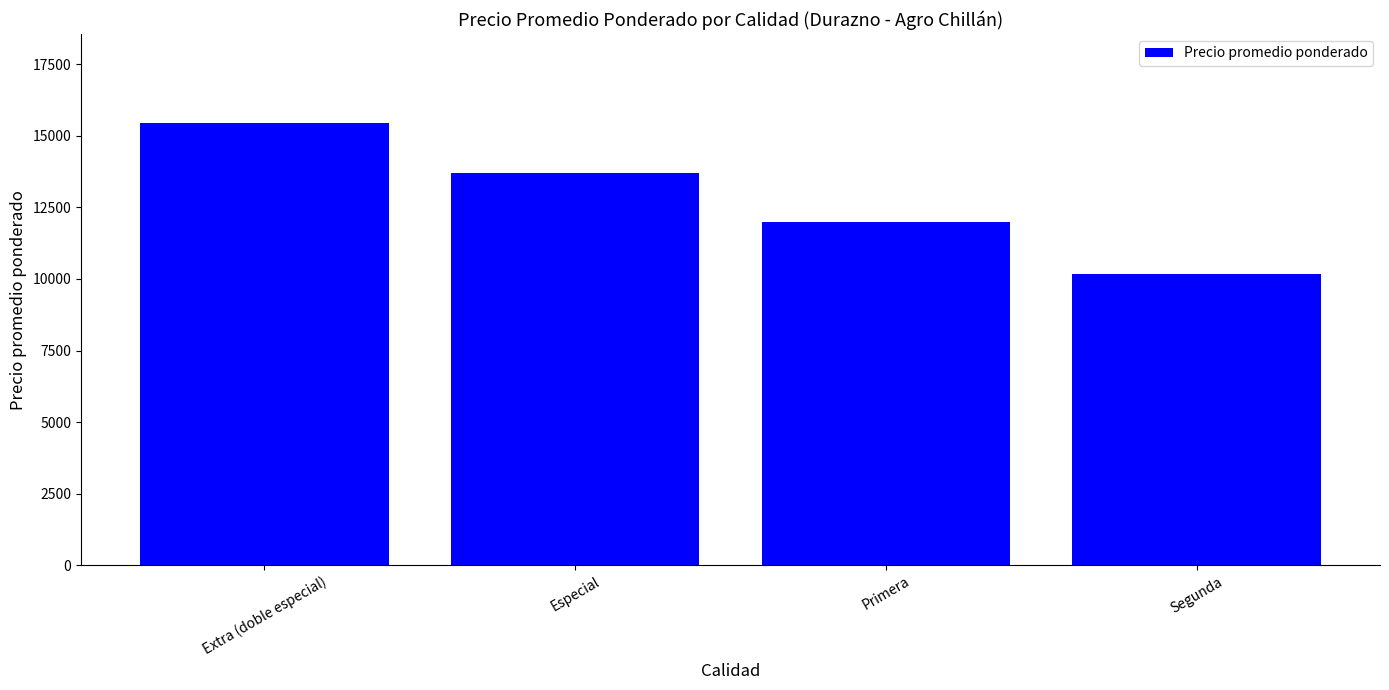

Reading left to right, transcribe all the data shown in this chart.

15467	13717	11996	10172